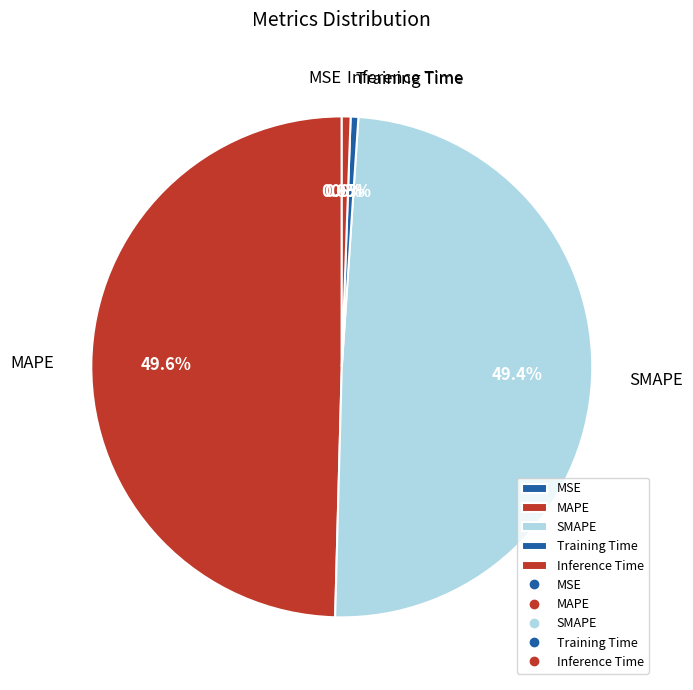

To the nearest percent, what portion does MAPE represent?

50%